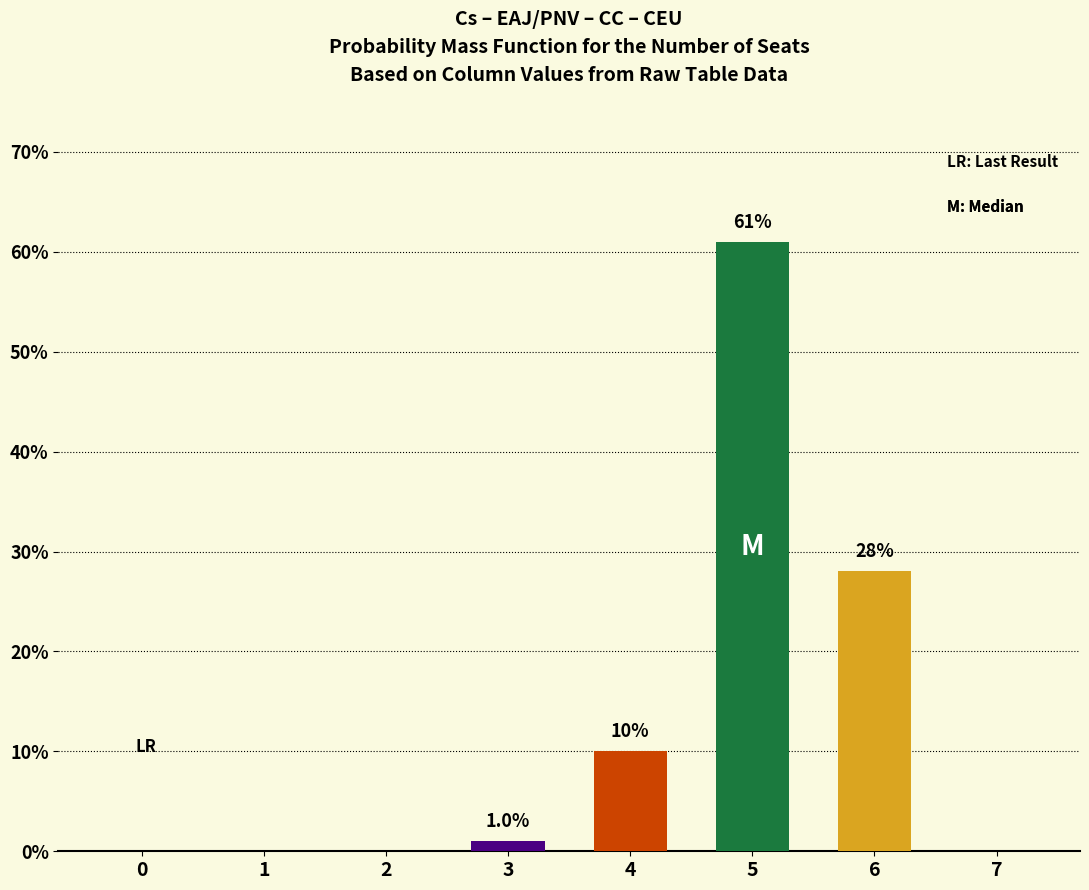

What is the sum of the values at 0 and 4?

10